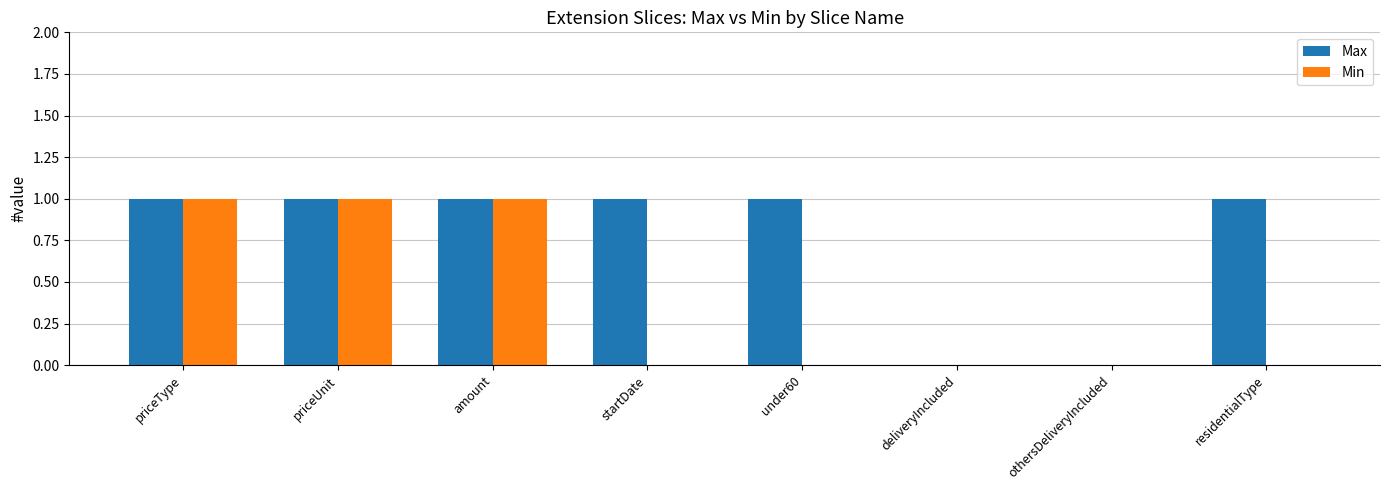

Are the bars grouped side by side (vs. stacked)?

Yes